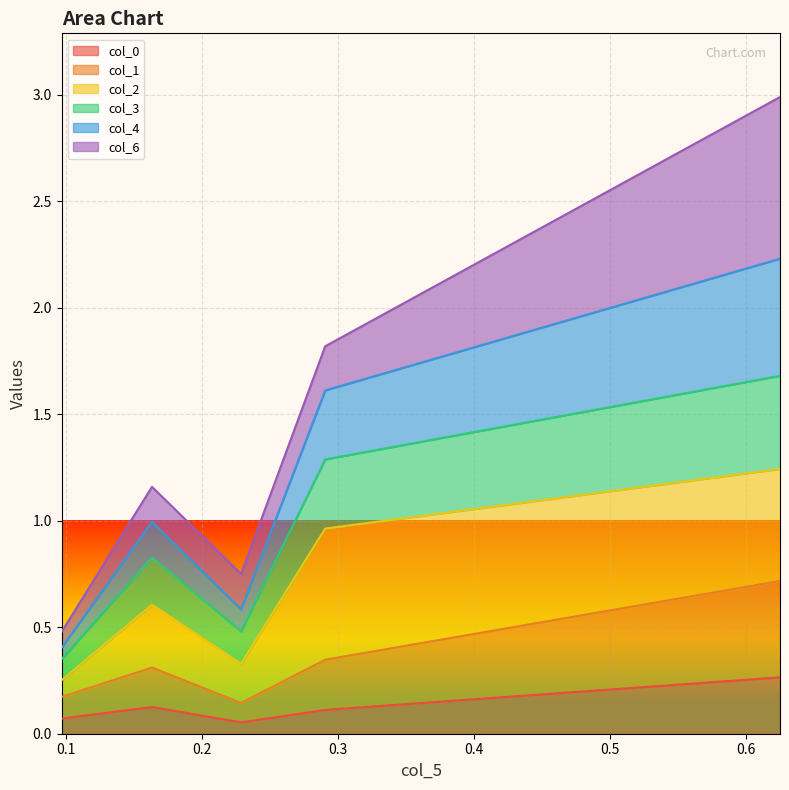

How many col_1 values are between 0 and 1?

5